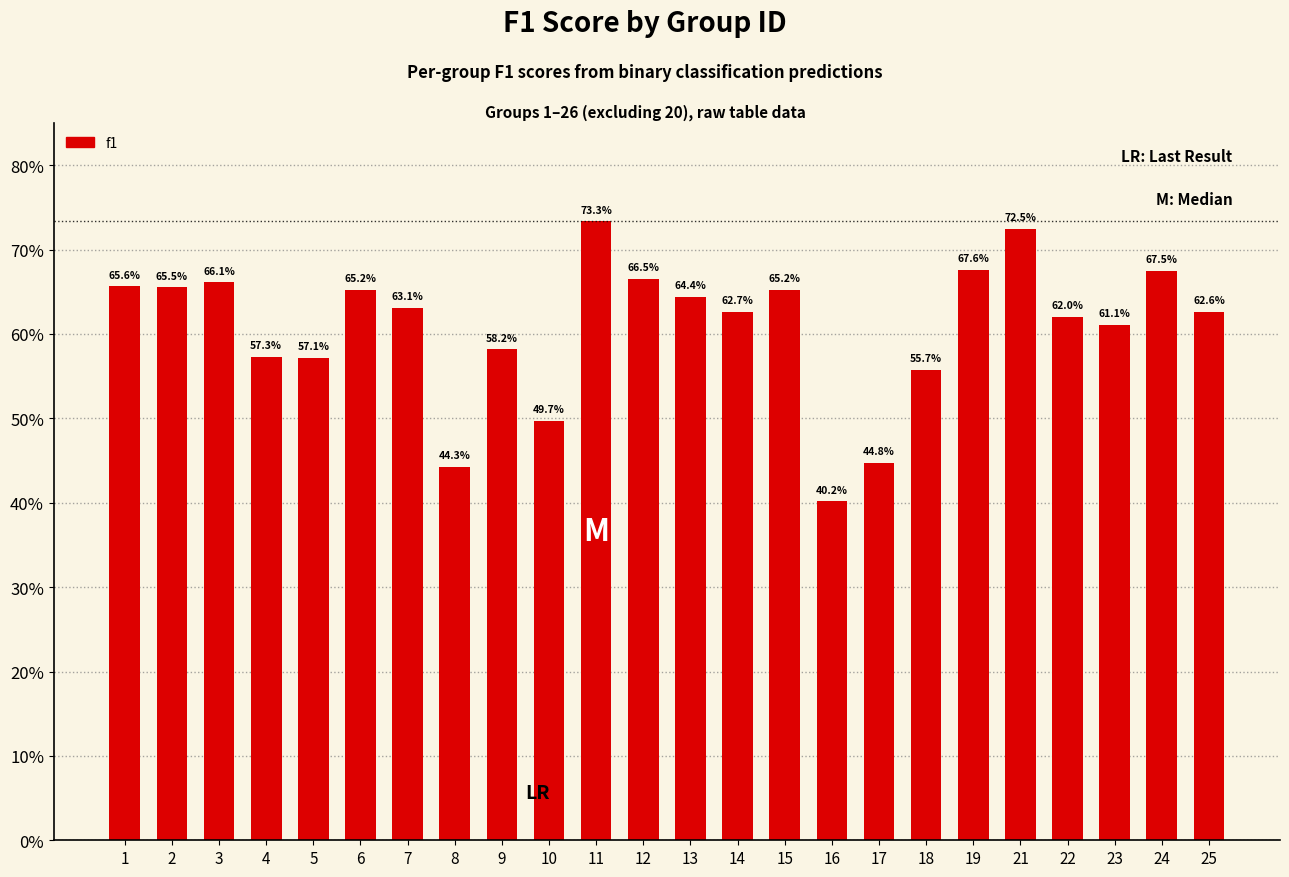

Rank the categories by value from highest to lowest.

11, 21, 19, 24, 12, 3, 1, 2, 6, 15, 13, 7, 14, 25, 22, 23, 9, 4, 5, 18, 10, 17, 8, 16